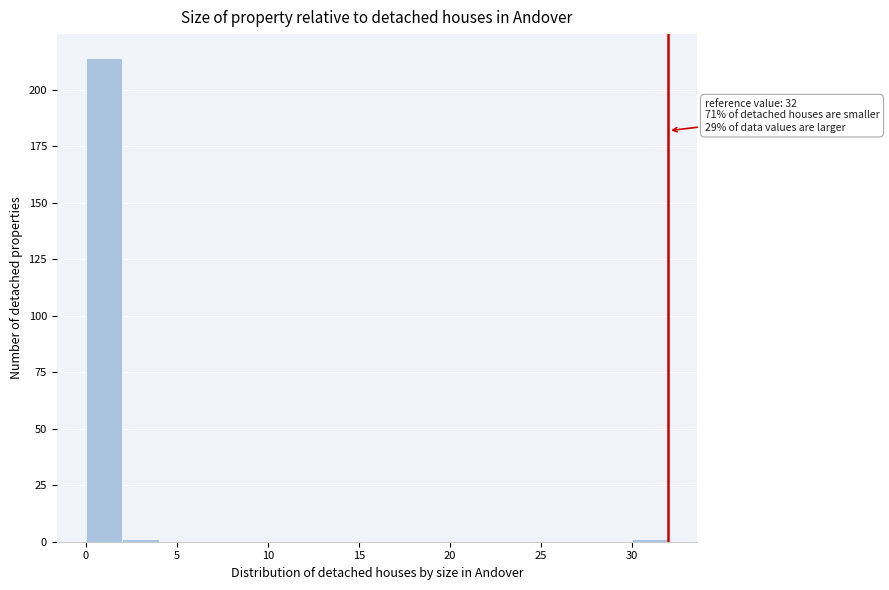

Over which range of the x-axis is the bar tallest?

0 to 2